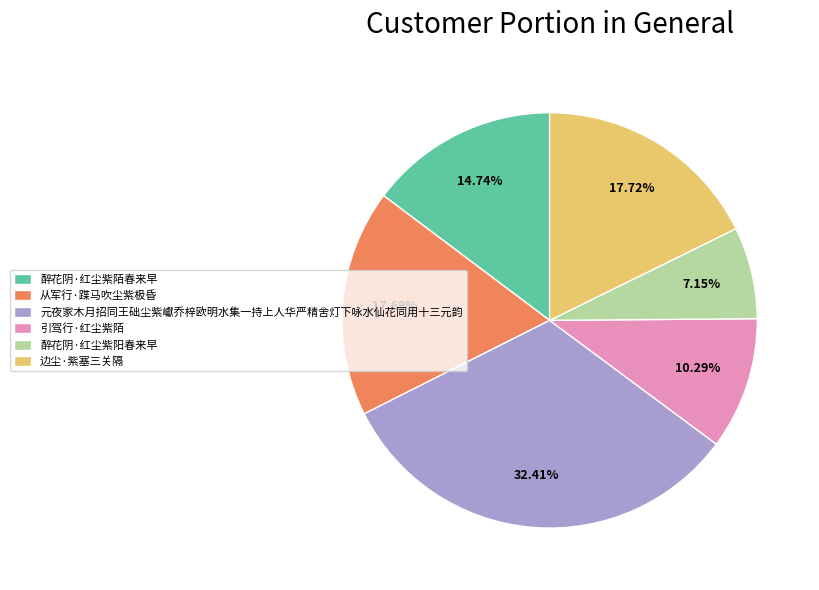

Does 引驾行·红尘紫陌 represent more than half of the total?

No